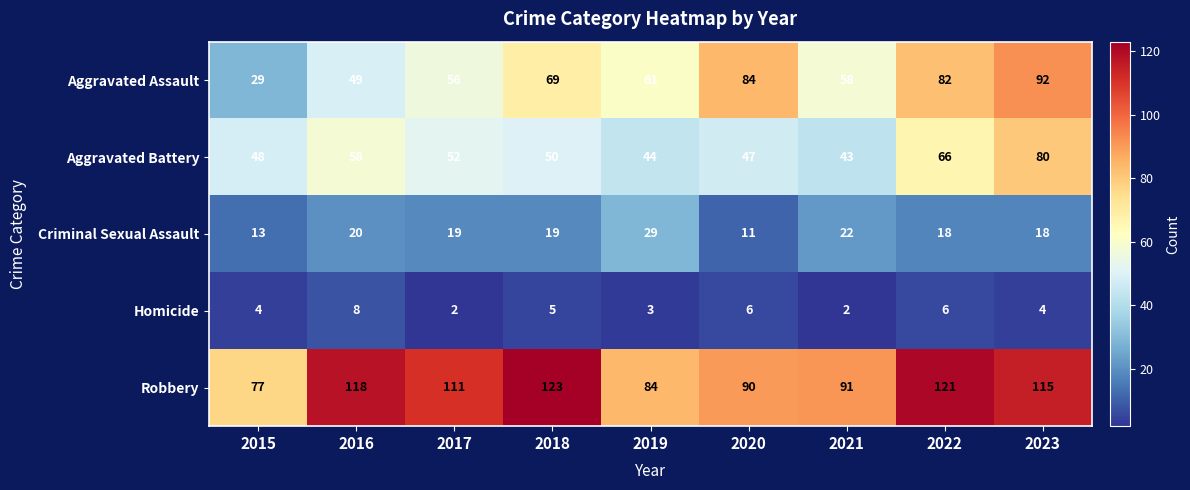

How many data points does each series have?

9